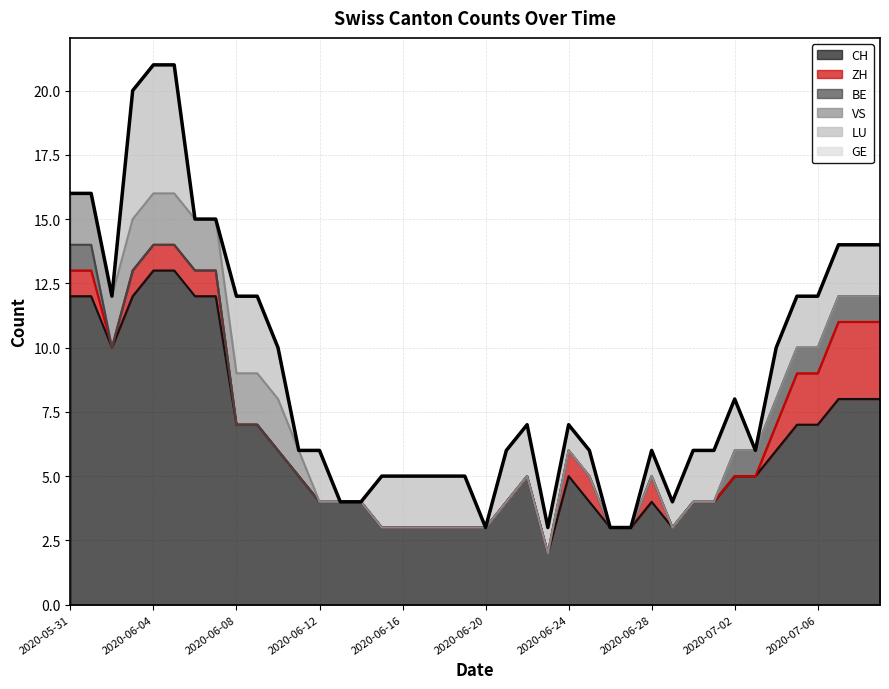

What is the label of the 27th point from the left?

26